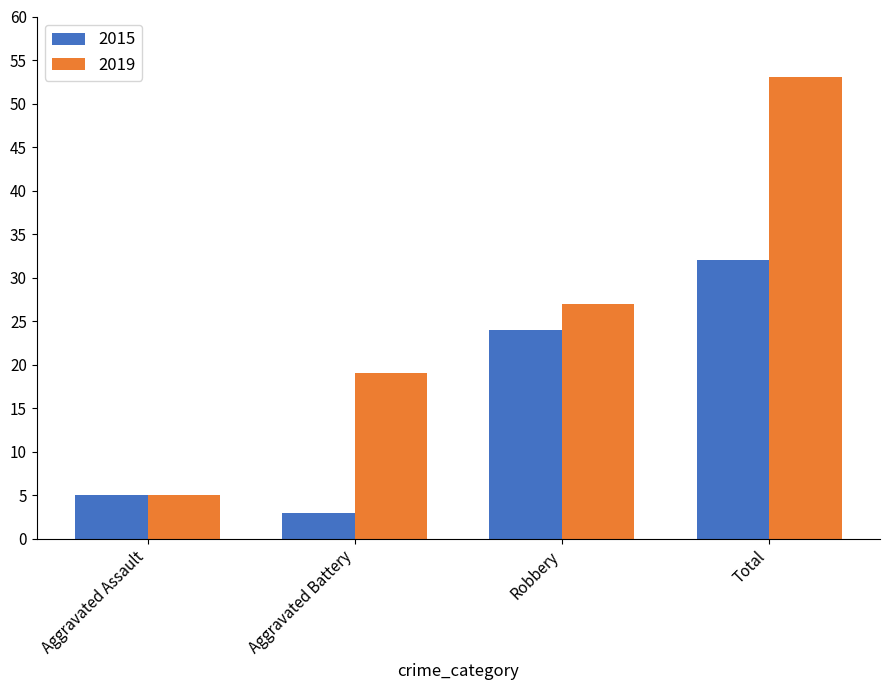

What is the total value across all series at Total?

85